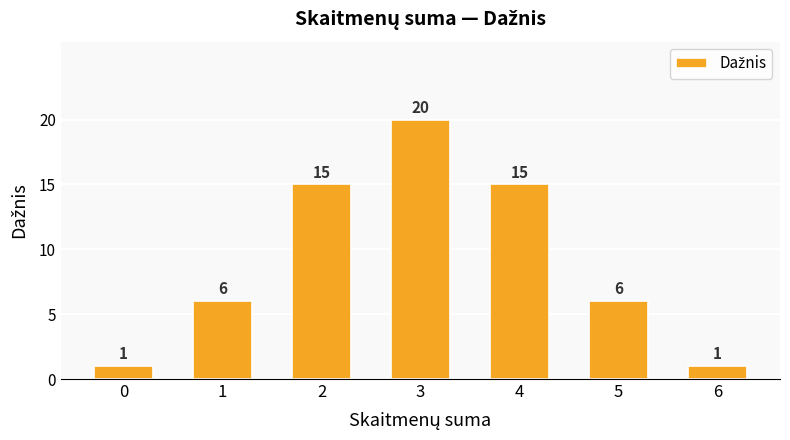

Approximately how many times larger is the value at 6 compared to 0?

1.0